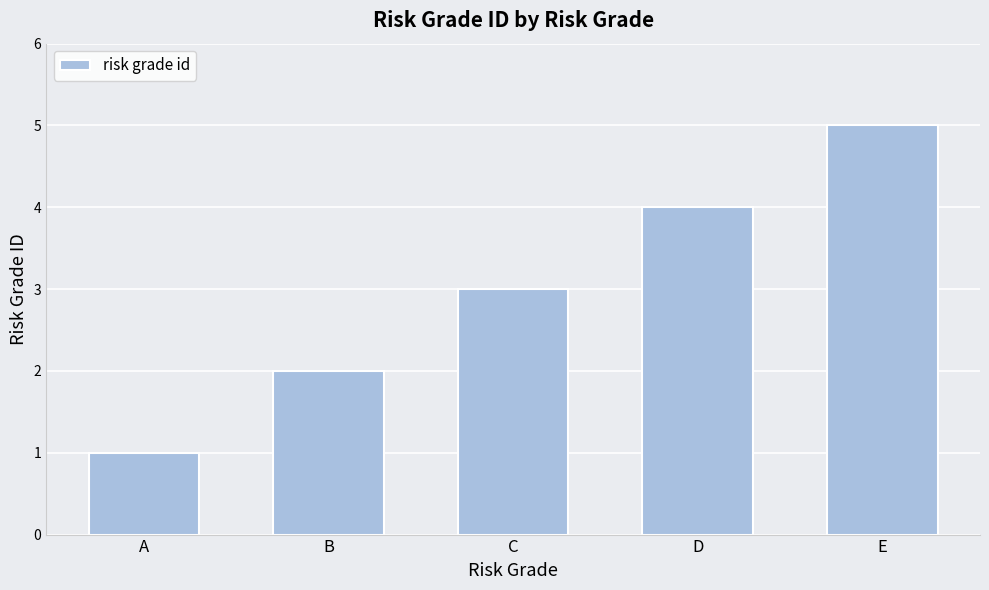

What is the value of the 3rd bar from the left?

3